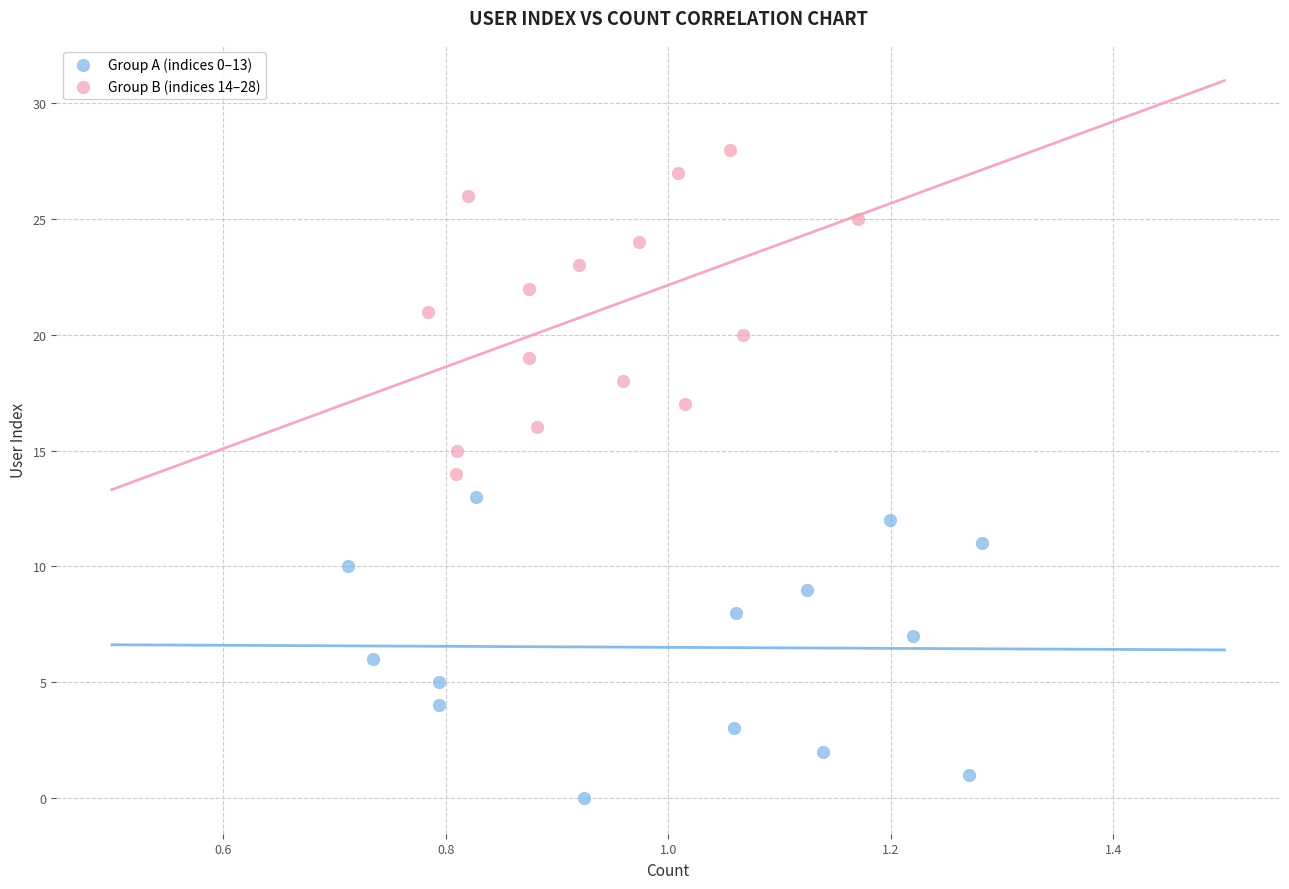

Which series contains the lowest Y value?

Group A (indices 0–13)